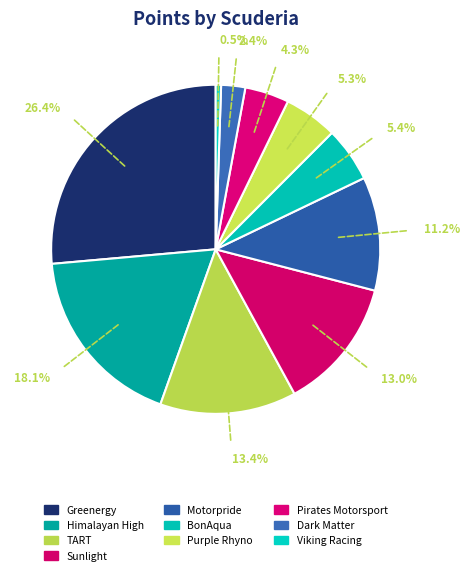

What portion of the pie excludes Pirates Motorsport?

95.7%